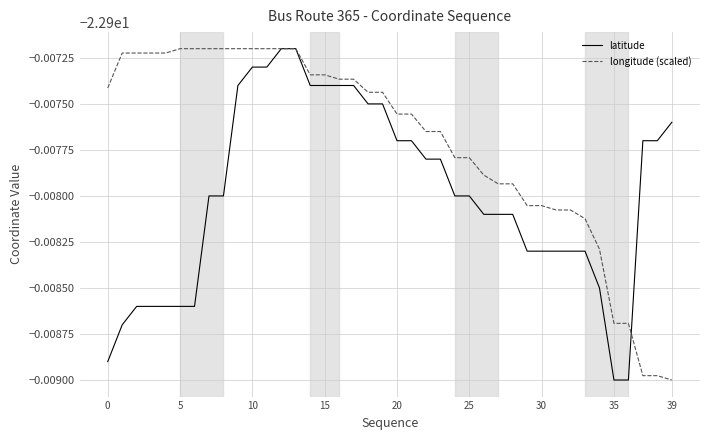

What are all the series names shown in the legend?

latitude, longitude (scaled)